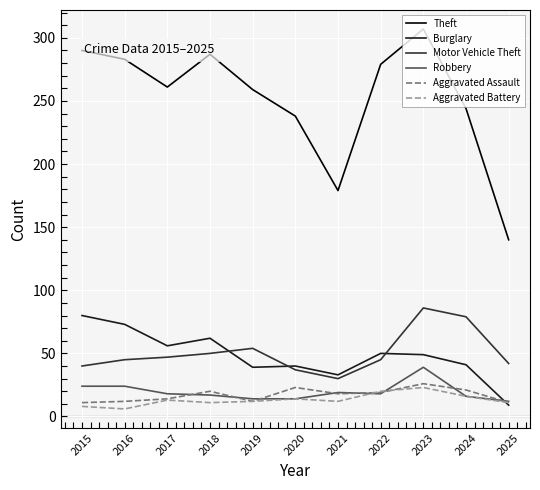

Which series changed the most between 2020 and 2025?

Theft